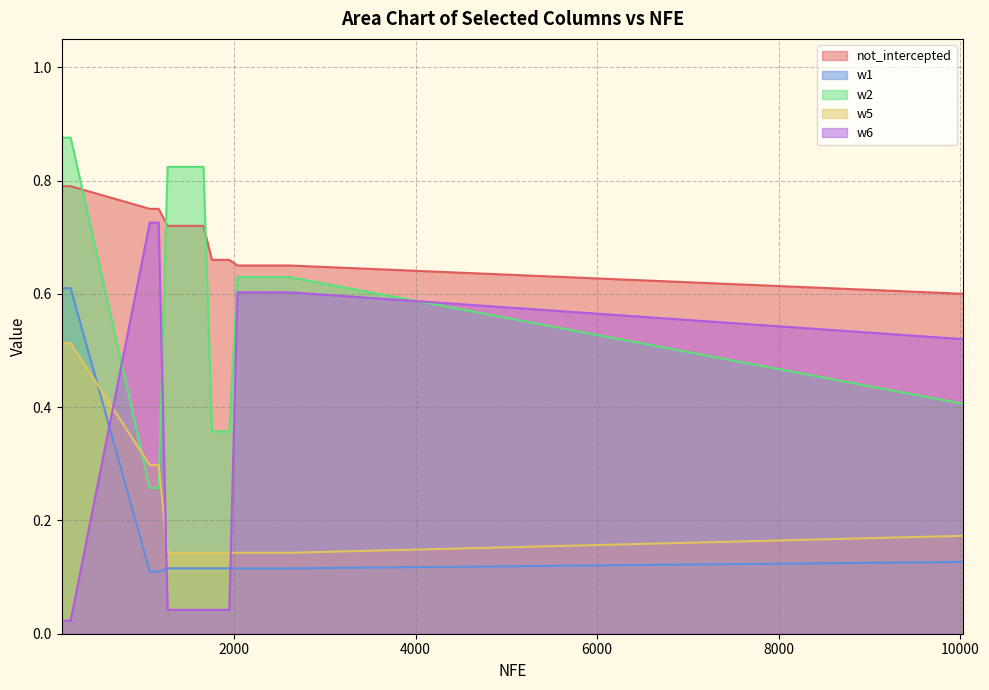

Rank the series by their maximum value, from lowest to highest.

w5, w1, w6, not_intercepted, w2